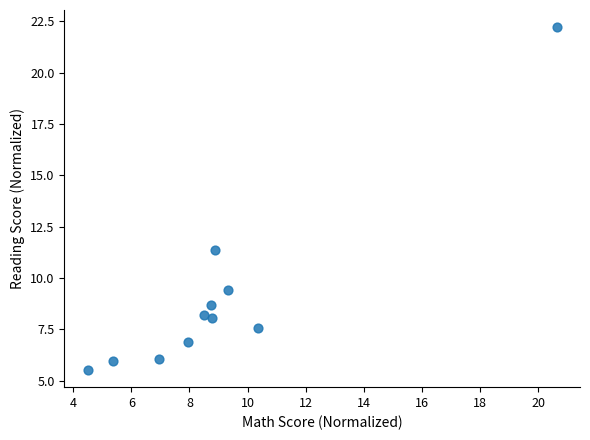

What Y value in the scatter plot is closest to 13?

11.4